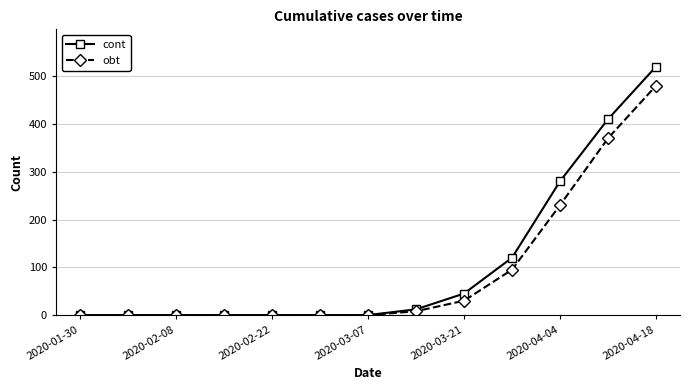

Which series has the largest total across all categories?

cont